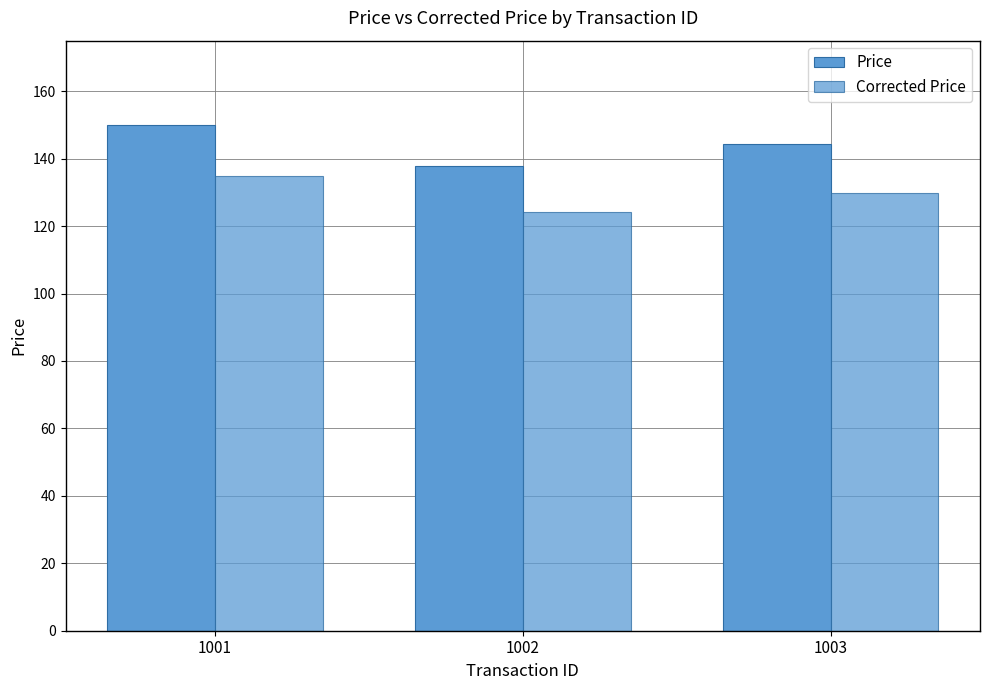

Which series has the largest total across all categories?

Price